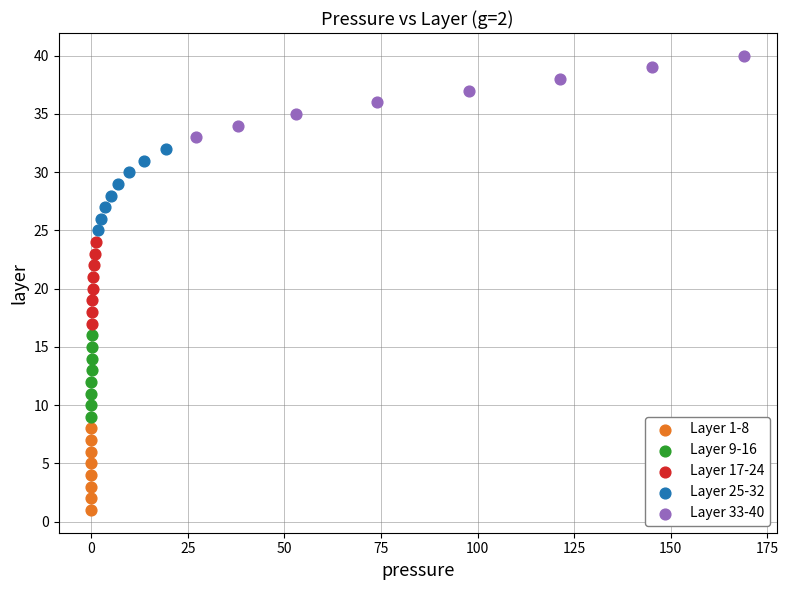

Which series contains the highest Y value?

Layer 33-40